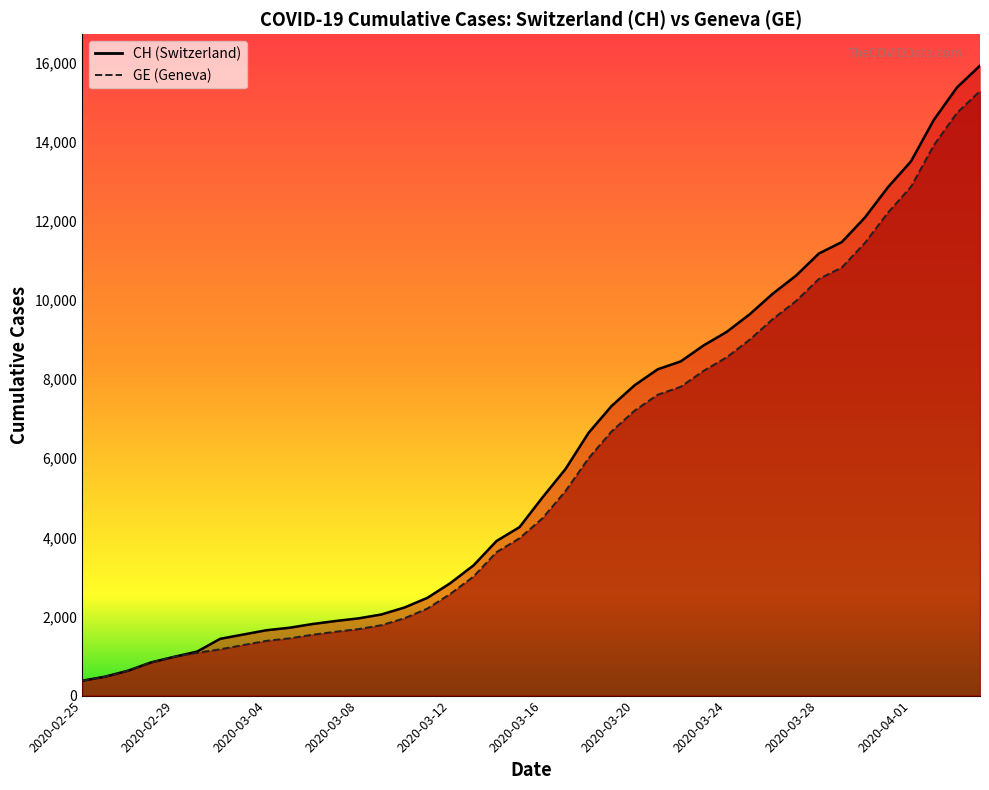

Rank the series by their maximum value, from highest to lowest.

CH, GE